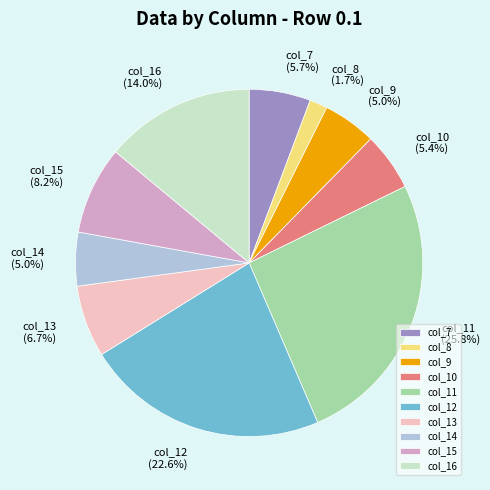

To the nearest percent, what percentage of the pie is col_13?

7%